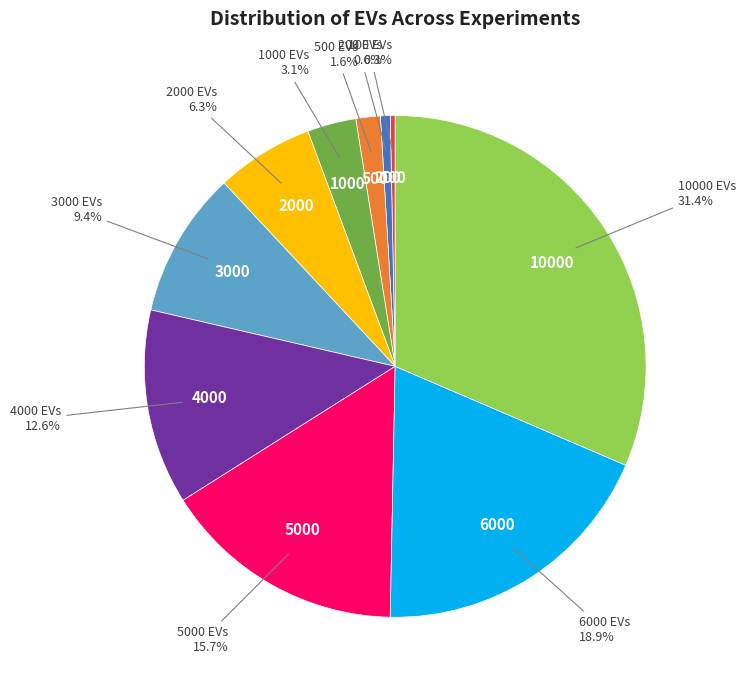

What is the largest slice in the pie chart?

10000 EVs